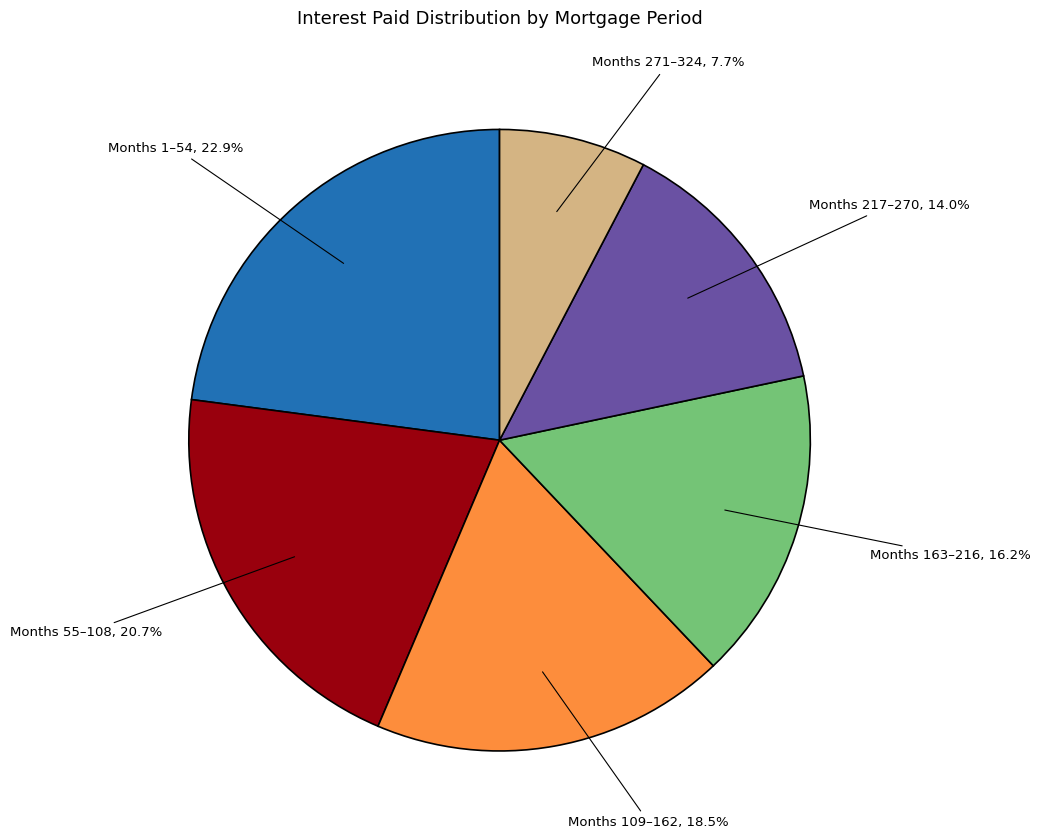

Count the number of slices in the pie.

6